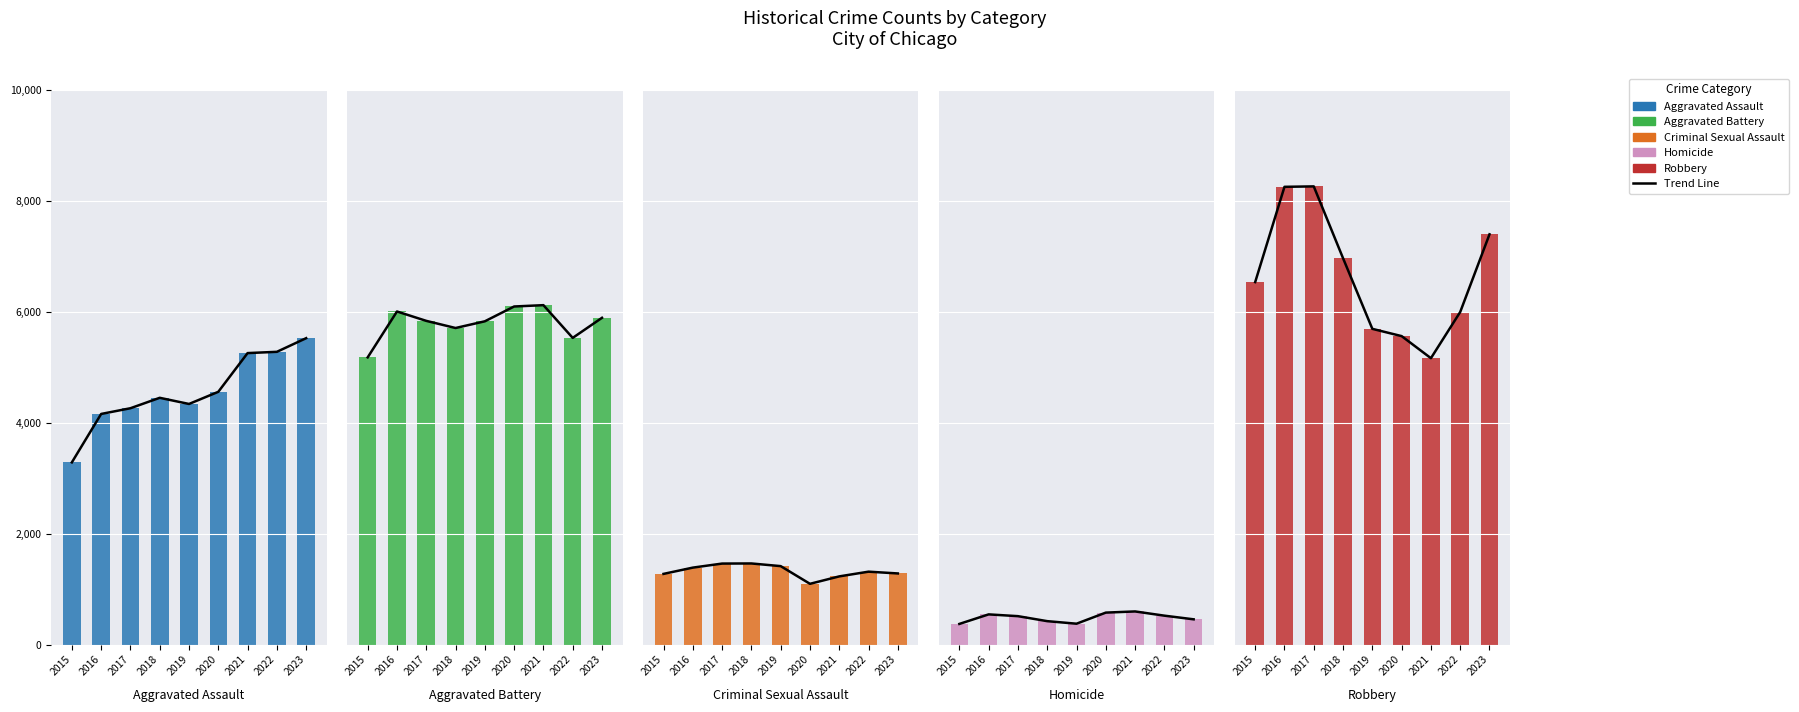

Is it true that Aggravated Assault equals 4448 at 2018?

True